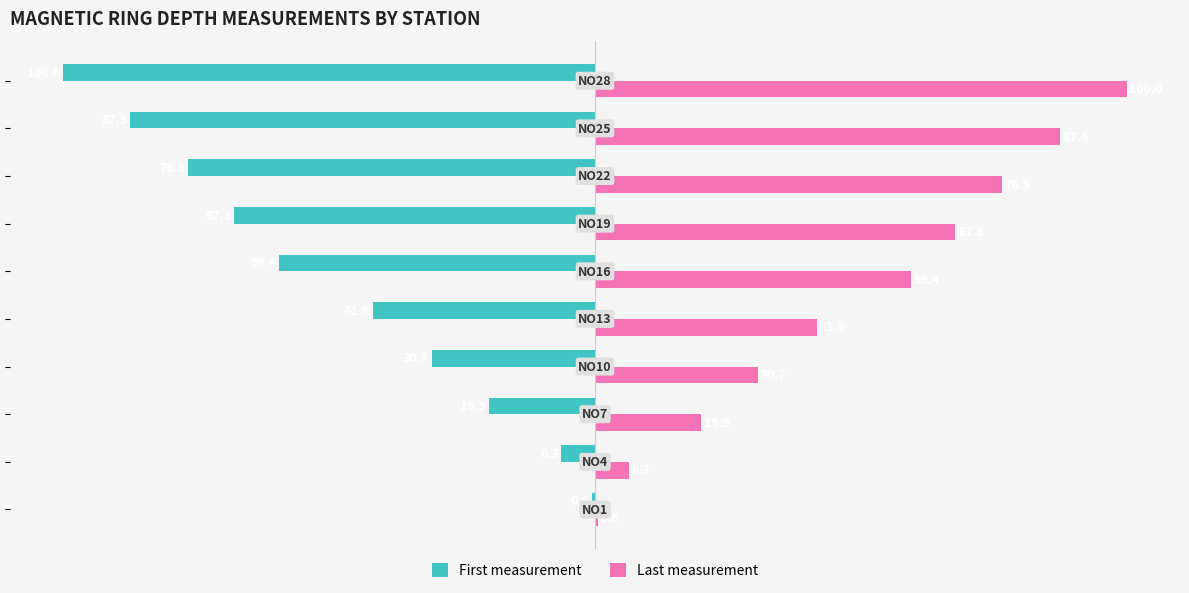

What is the sum of all Last measurement values?

490.4